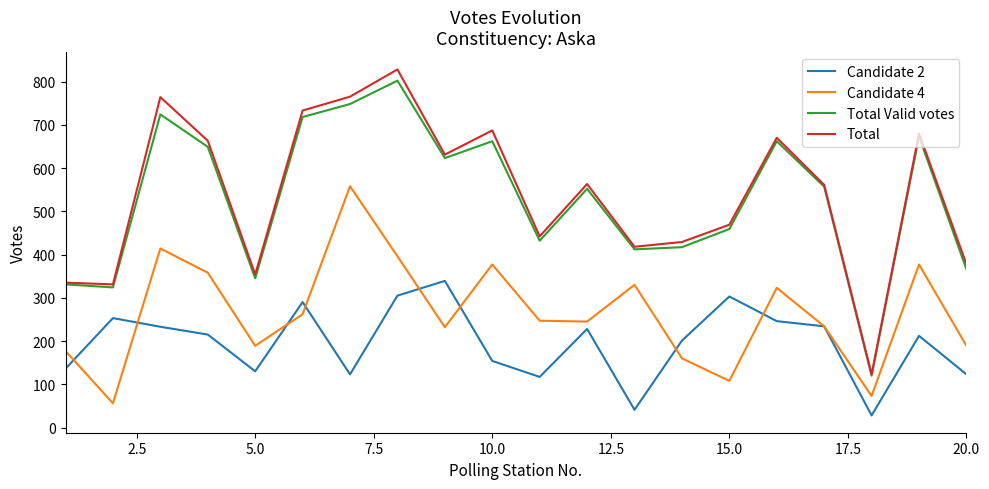

What is the greatest value displayed?

828